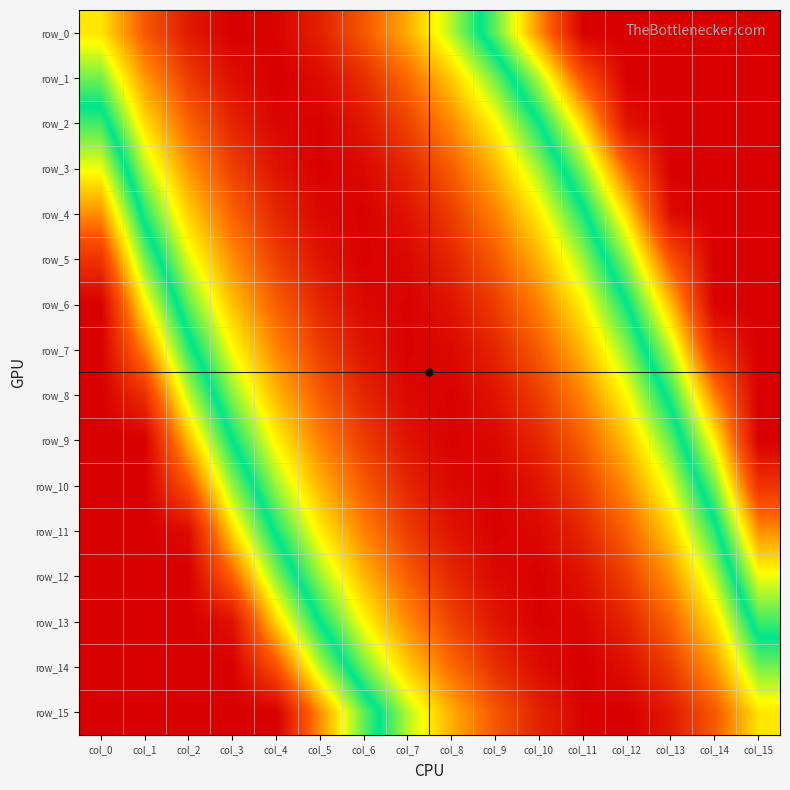

Where is row_10 nearest to the value -4?

col_4